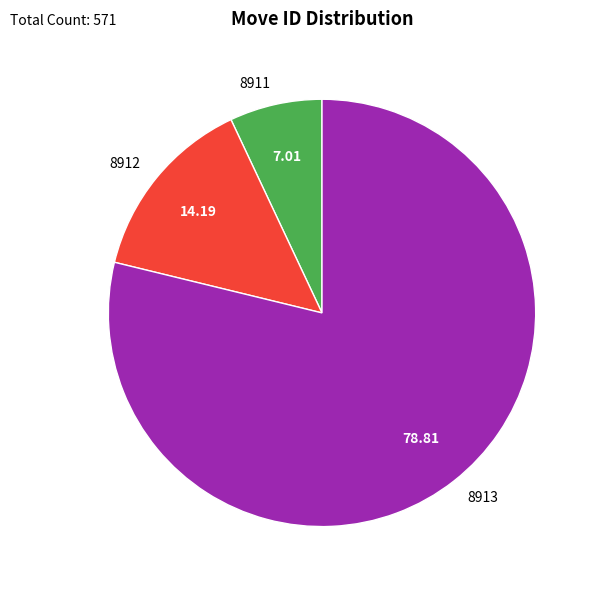

How many segments does this pie chart have?

3